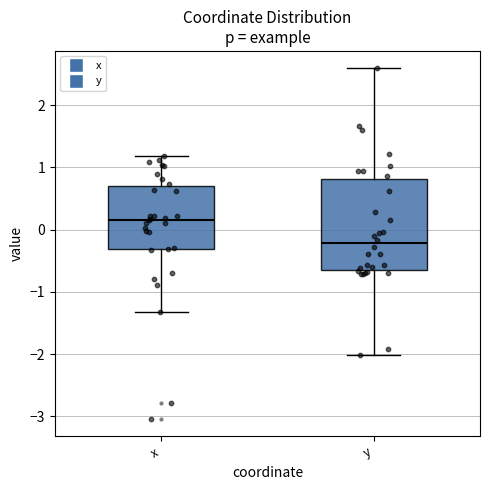

Reading left to right, transcribe this box plot: for each box, give where its median line is, the range the box spans, and where its two whiskers end, as read against the y-axis. The values are not printed on the chart, so give them approximately, as read against the axis.

x: median 0.2, box -0.3 to 0.7, whiskers -1.3 to 1.2
y: median -0.2, box -0.6 to 0.8, whiskers -2.0 to 2.6